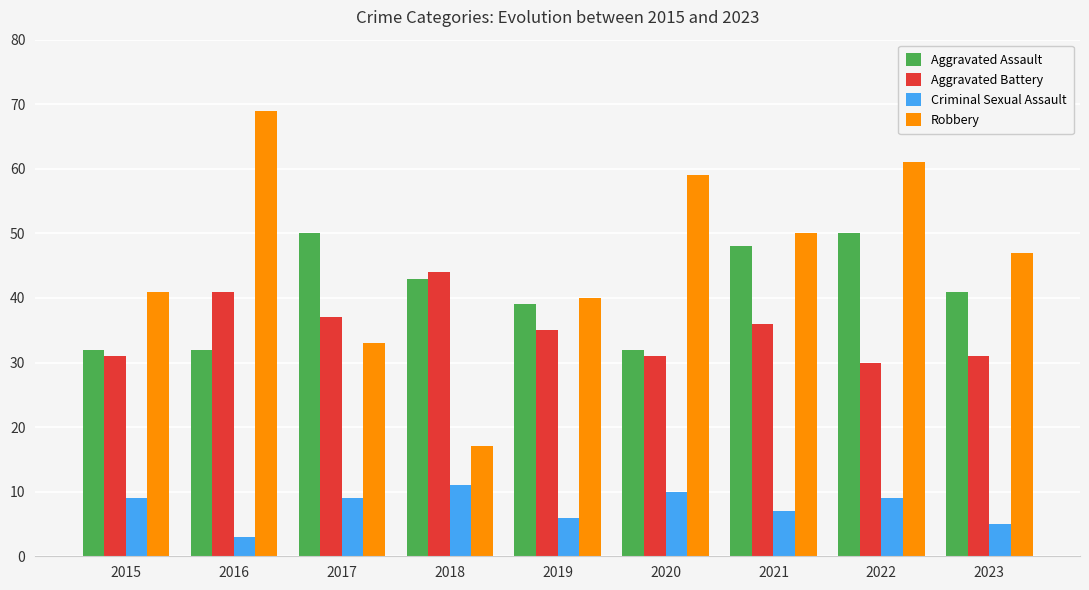

The value of Robbery at 2023 is 63. True or false?

False